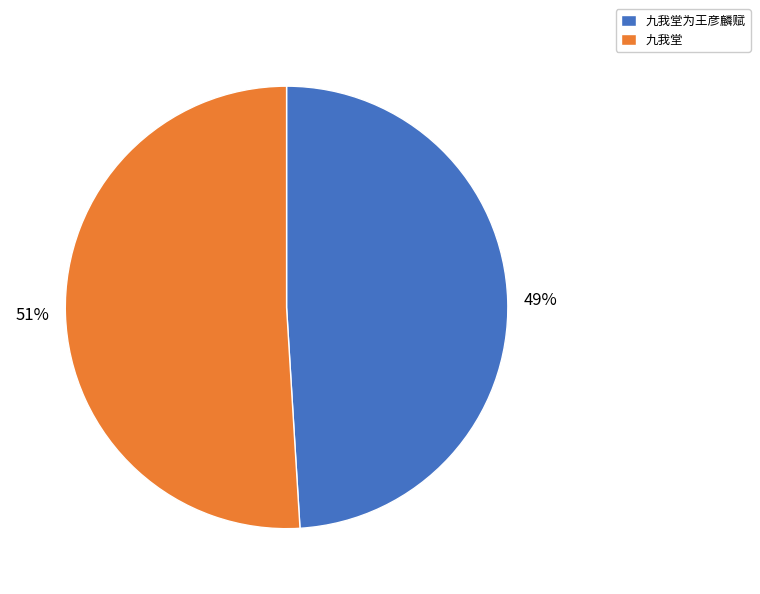

How many slices are in this pie chart?

2